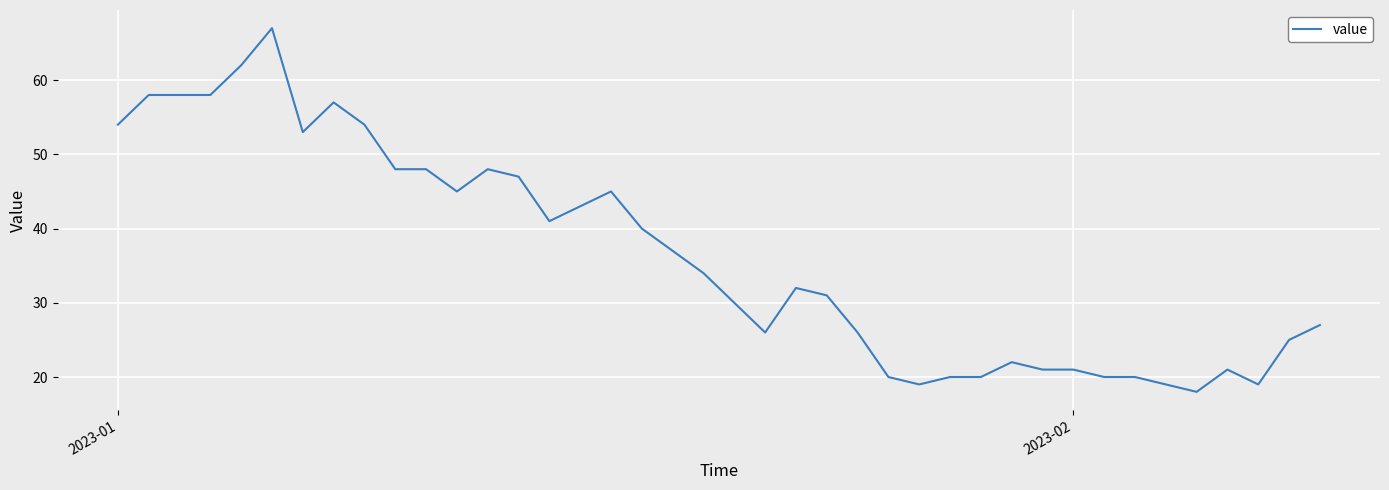

What is the maximum value shown in the chart?

67